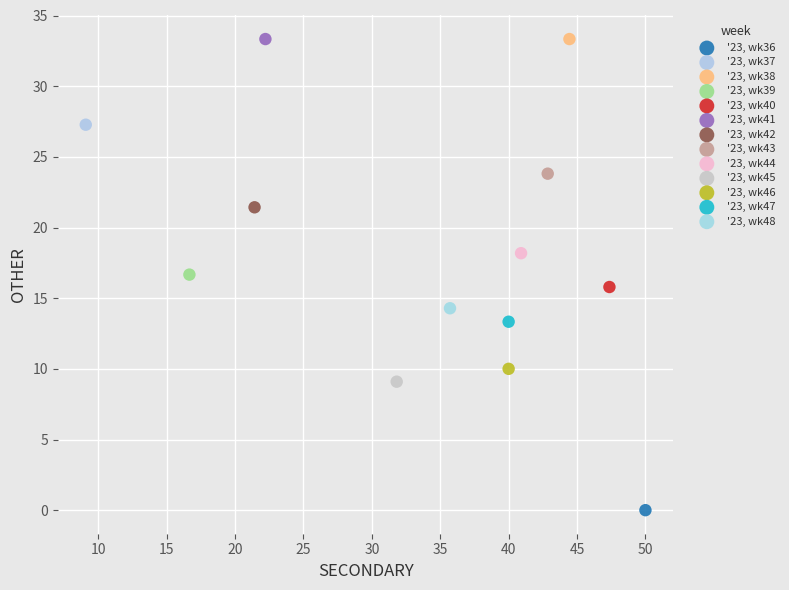

What are all the series names shown in the legend?

'23, wk36, '23, wk37, '23, wk38, '23, wk39, '23, wk40, '23, wk41, '23, wk42, '23, wk43, '23, wk44, '23, wk45, '23, wk46, '23, wk47, '23, wk48